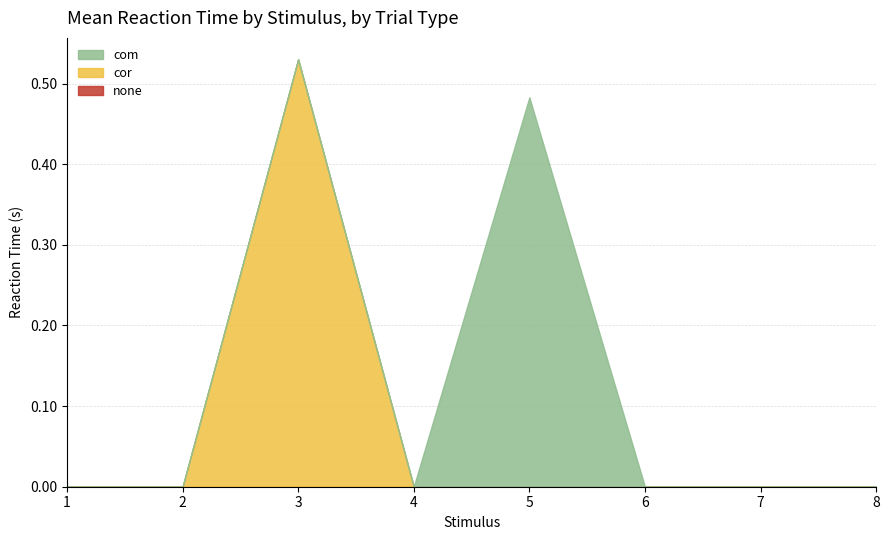

What are all the series names shown in the legend?

none, cor, com